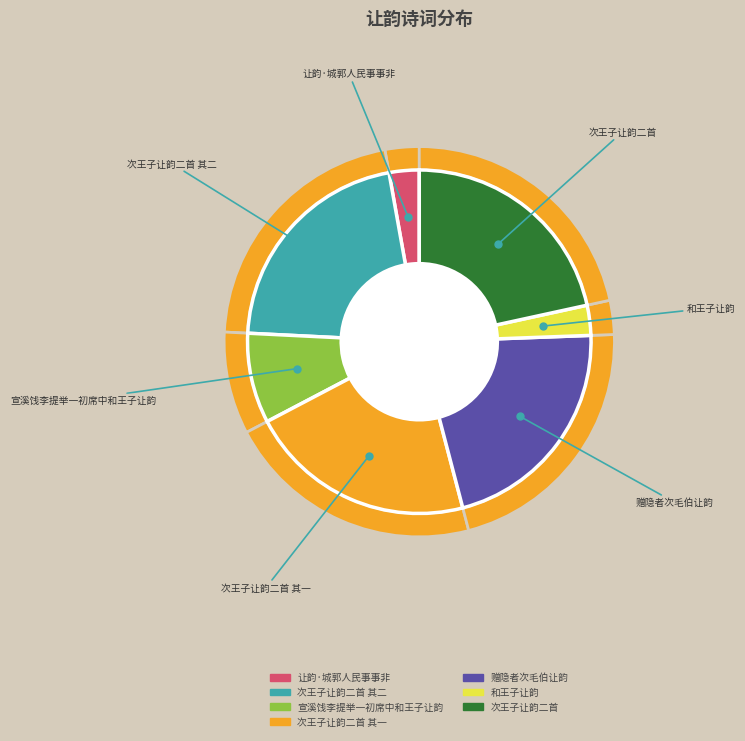

To the nearest percent, what percentage of the pie is 次王子让韵二首 其一?

21%